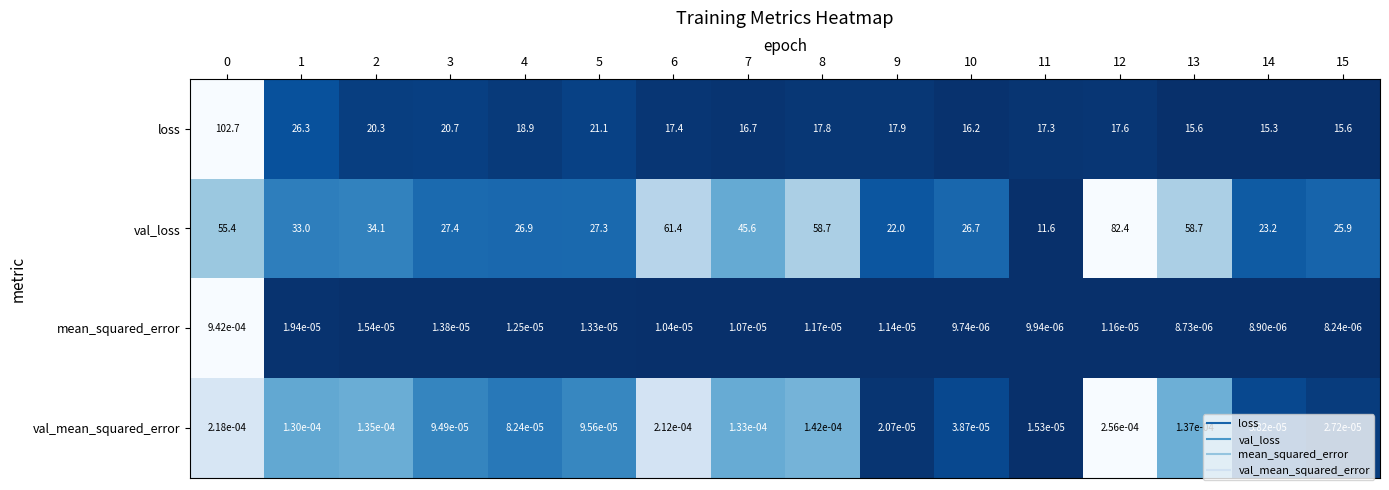

True or false: loss has a value of 11.5 at 5.

False